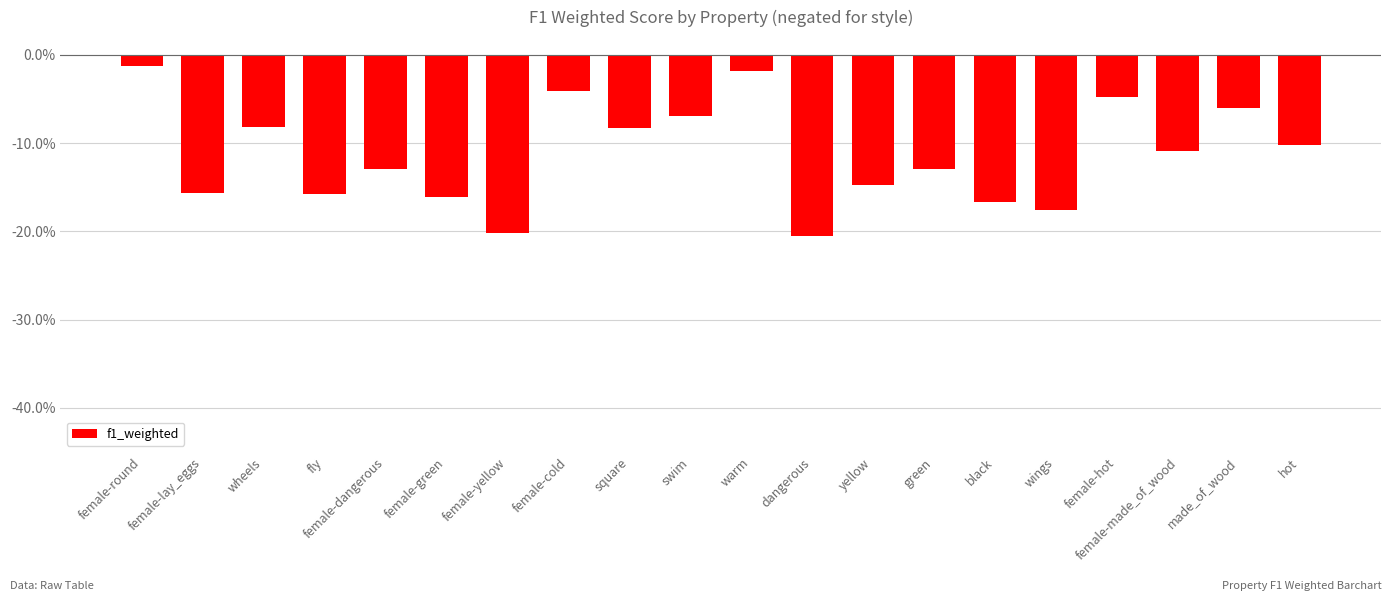

Where is the data nearest to the value 0?

female-round